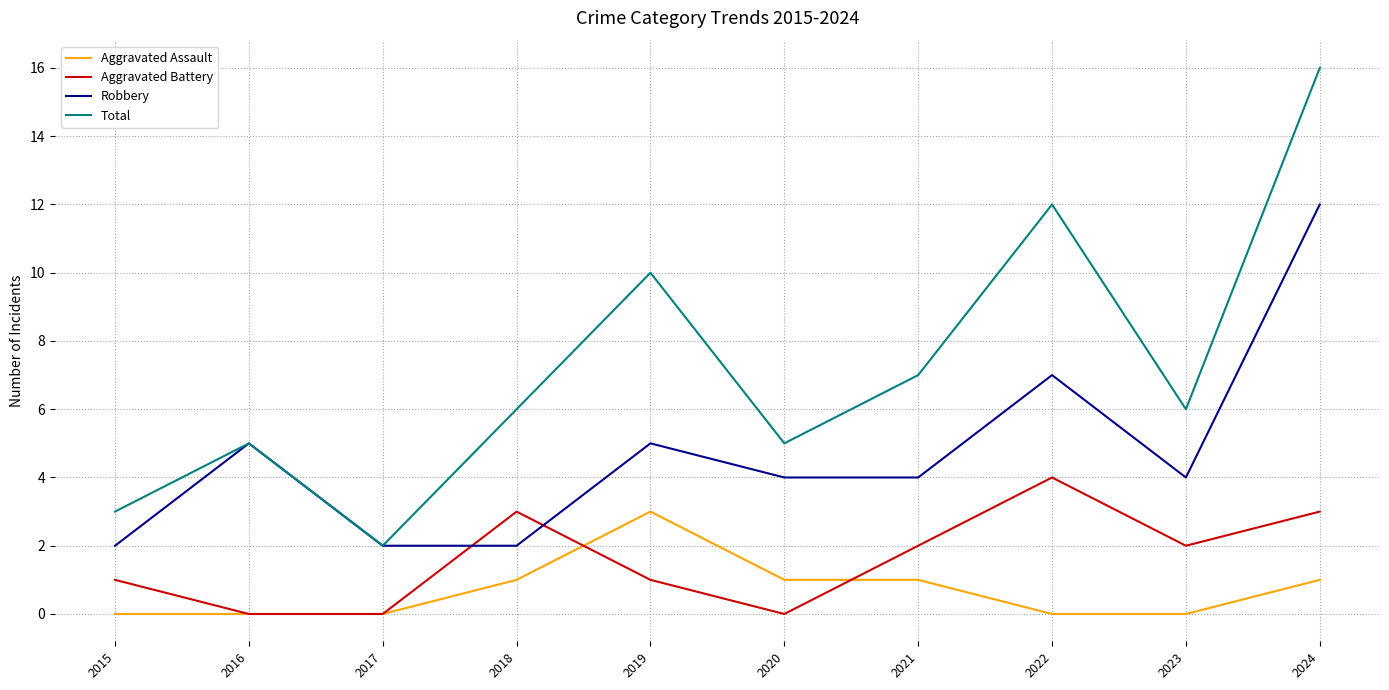

What are all the series names shown in the legend?

Aggravated Assault, Aggravated Battery, Robbery, Total